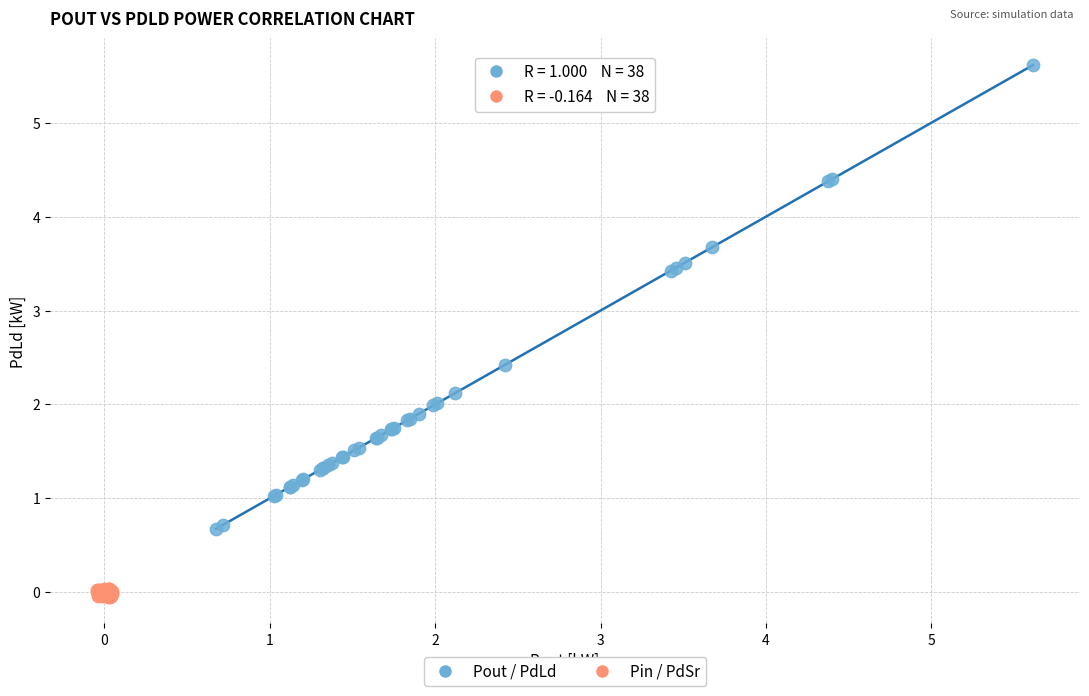

Which series reaches the minimum Y coordinate?

Pin / PdSr